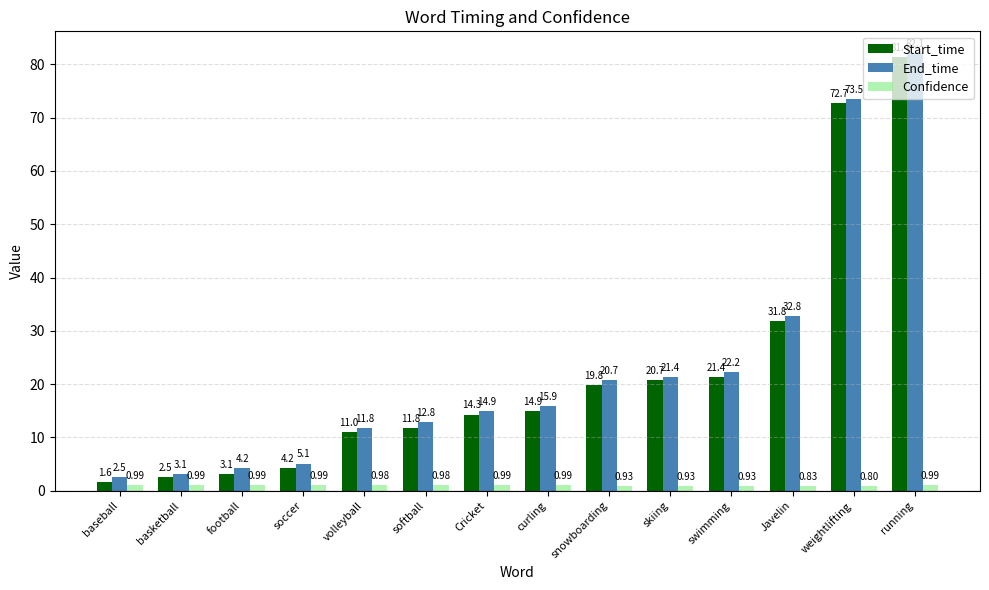

At which label does End_time first exceed 15?

curling